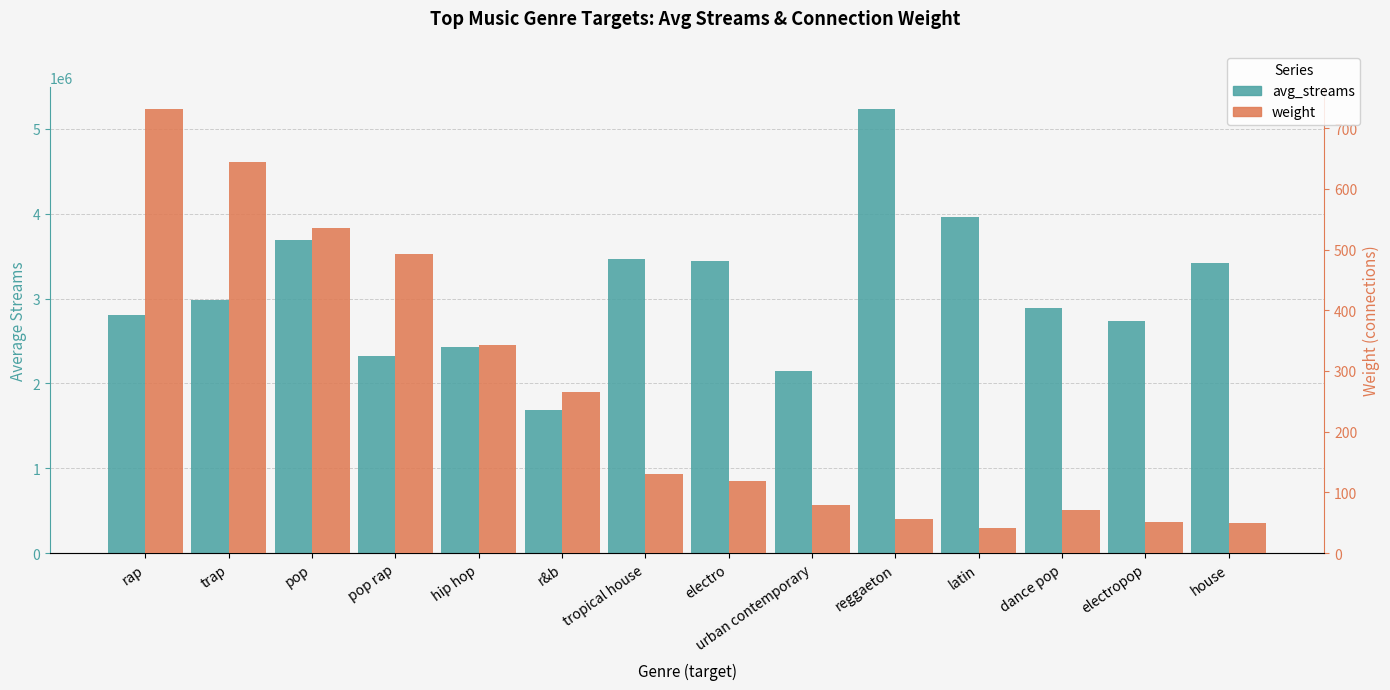

Reading right to left, what are all the values shown in this chart?

avg_streams: house=3417662.3	electropop=2738343.9	dance pop=2889219.9	latin=3955327.9	reggaeton=5228930.1	urban contemporary=2141909.1	electro=3445070.1	tropical house=3465979.3	r&b=1683830.2	hip hop=2425374.7	pop rap=2318564.8	pop=3689373.1	trap=2982236.8	rap=2808072.6
weight: house=49.0	electropop=51.0	dance pop=71.0	latin=42.0	reggaeton=56.0	urban contemporary=79.0	electro=119.0	tropical house=131.0	r&b=265.0	hip hop=343.0	pop rap=492.0	pop=535.0	trap=644.0	rap=731.0